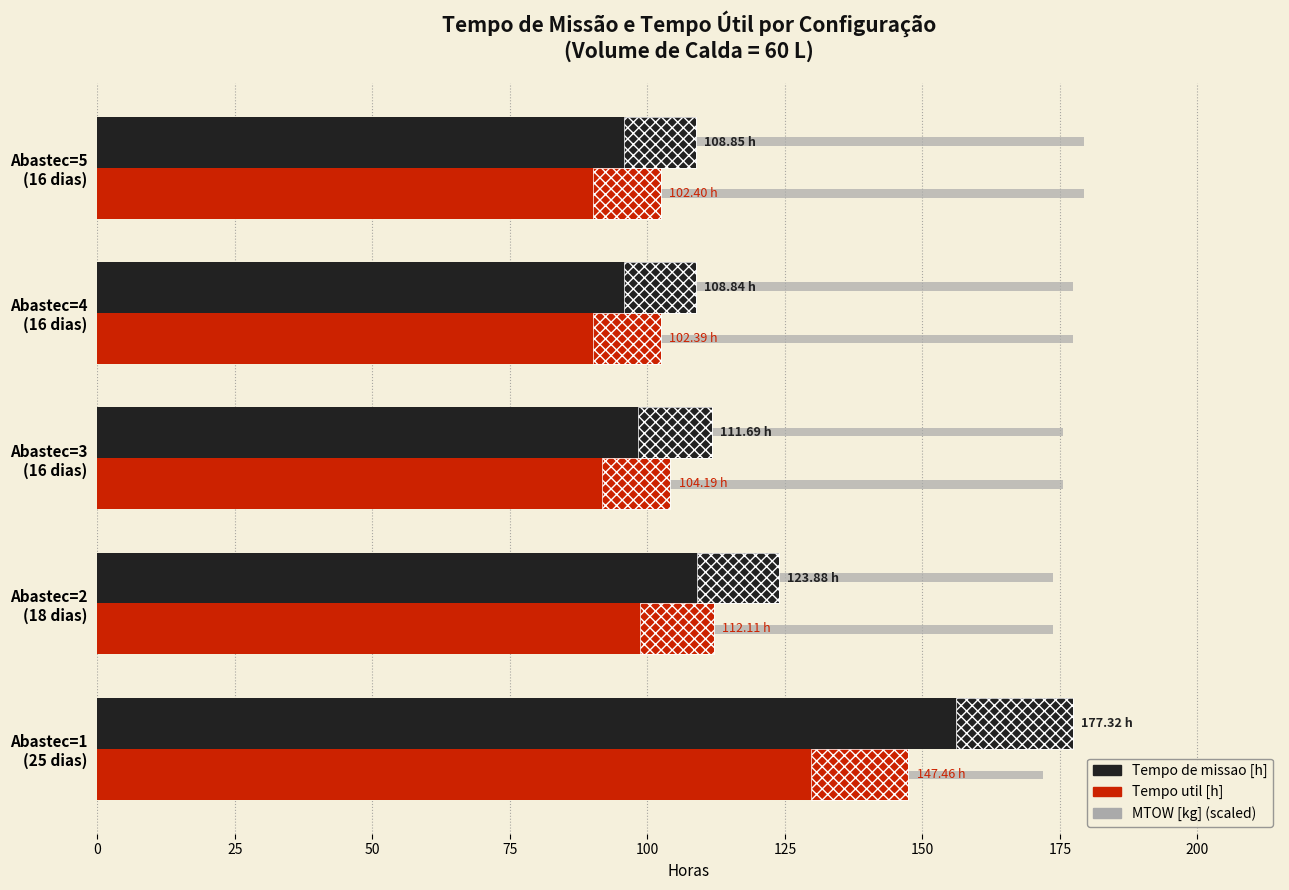

What is the smallest value displayed?

102.4